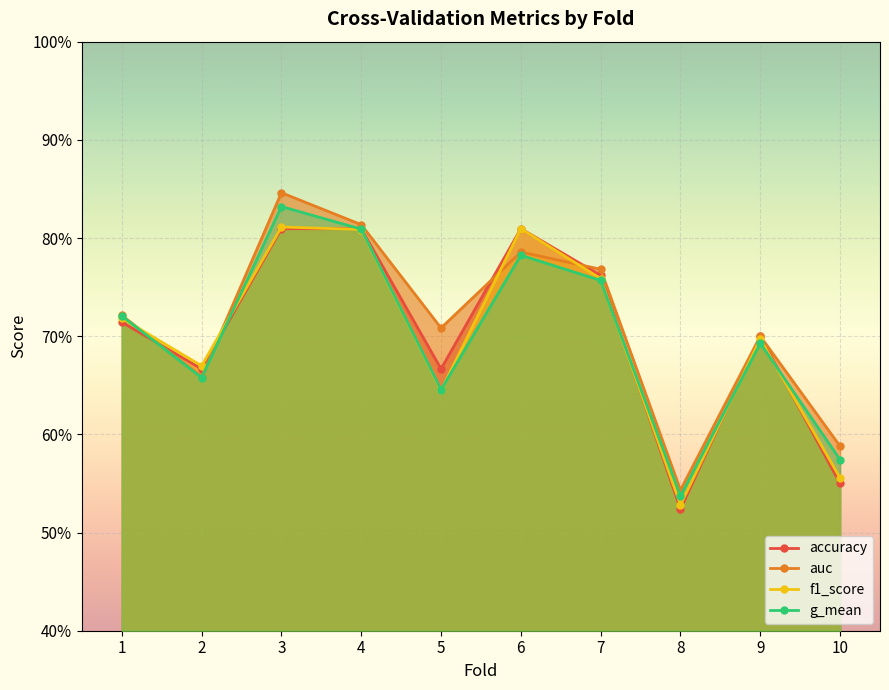

Does the chart display data point markers on the line(s)?

Yes